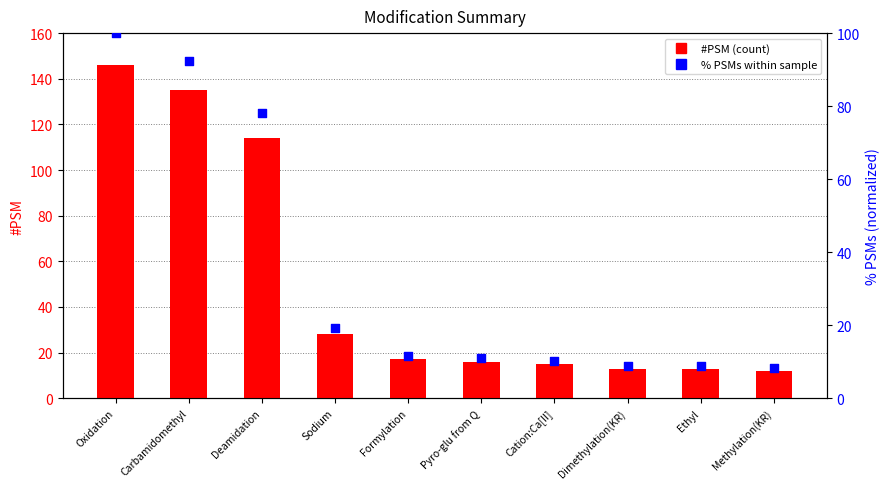

Which series reaches the minimum Y coordinate?

% PSMs